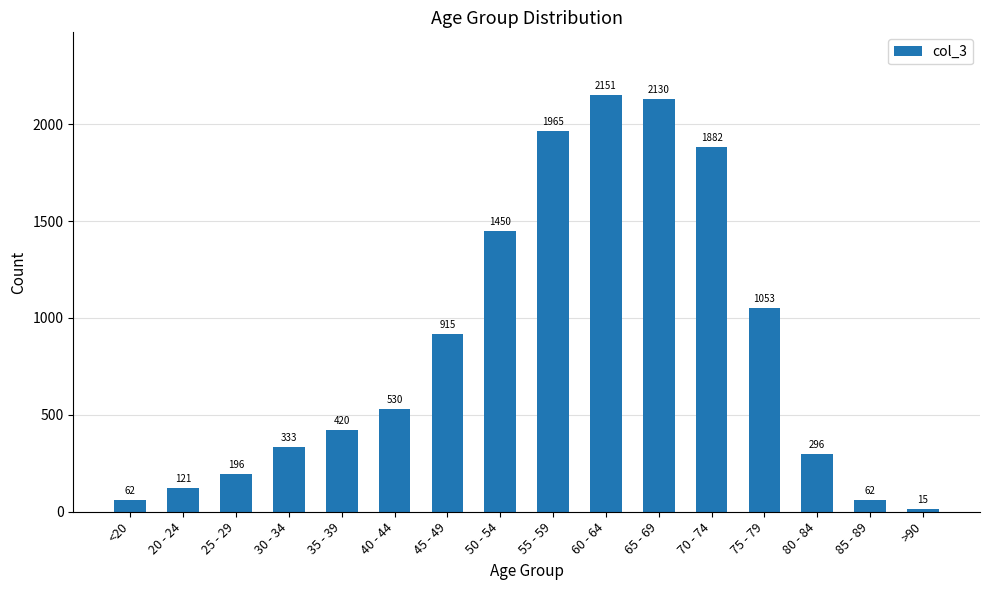

What is the label of the 16th bar from the right?

<20